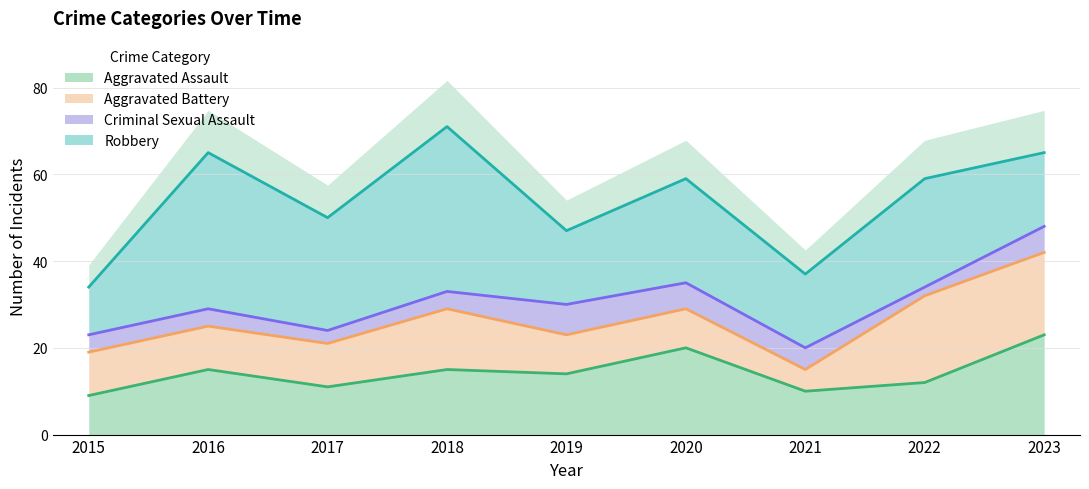

How many intersections are there between Robbery and Aggravated Assault?

1